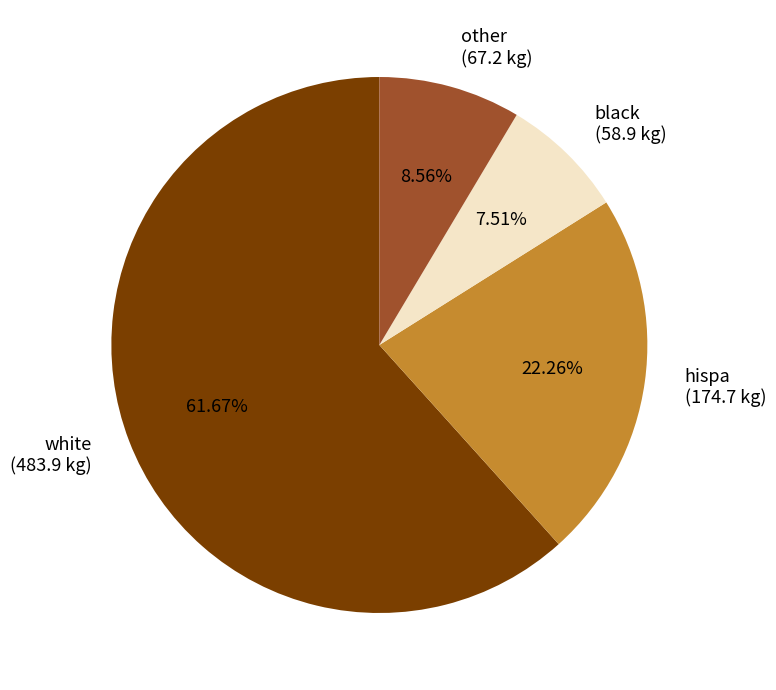

Between other and hispa, which is larger?

hispa